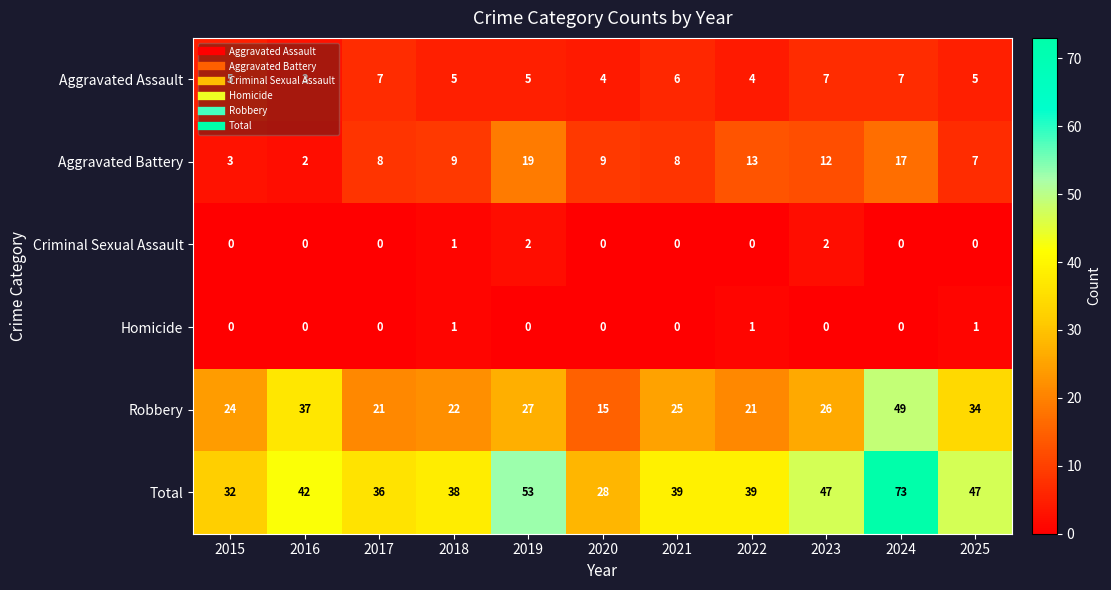

List the series in order of their peak value, lowest first.

Homicide, Criminal Sexual Assault, Aggravated Assault, Aggravated Battery, Robbery, Total